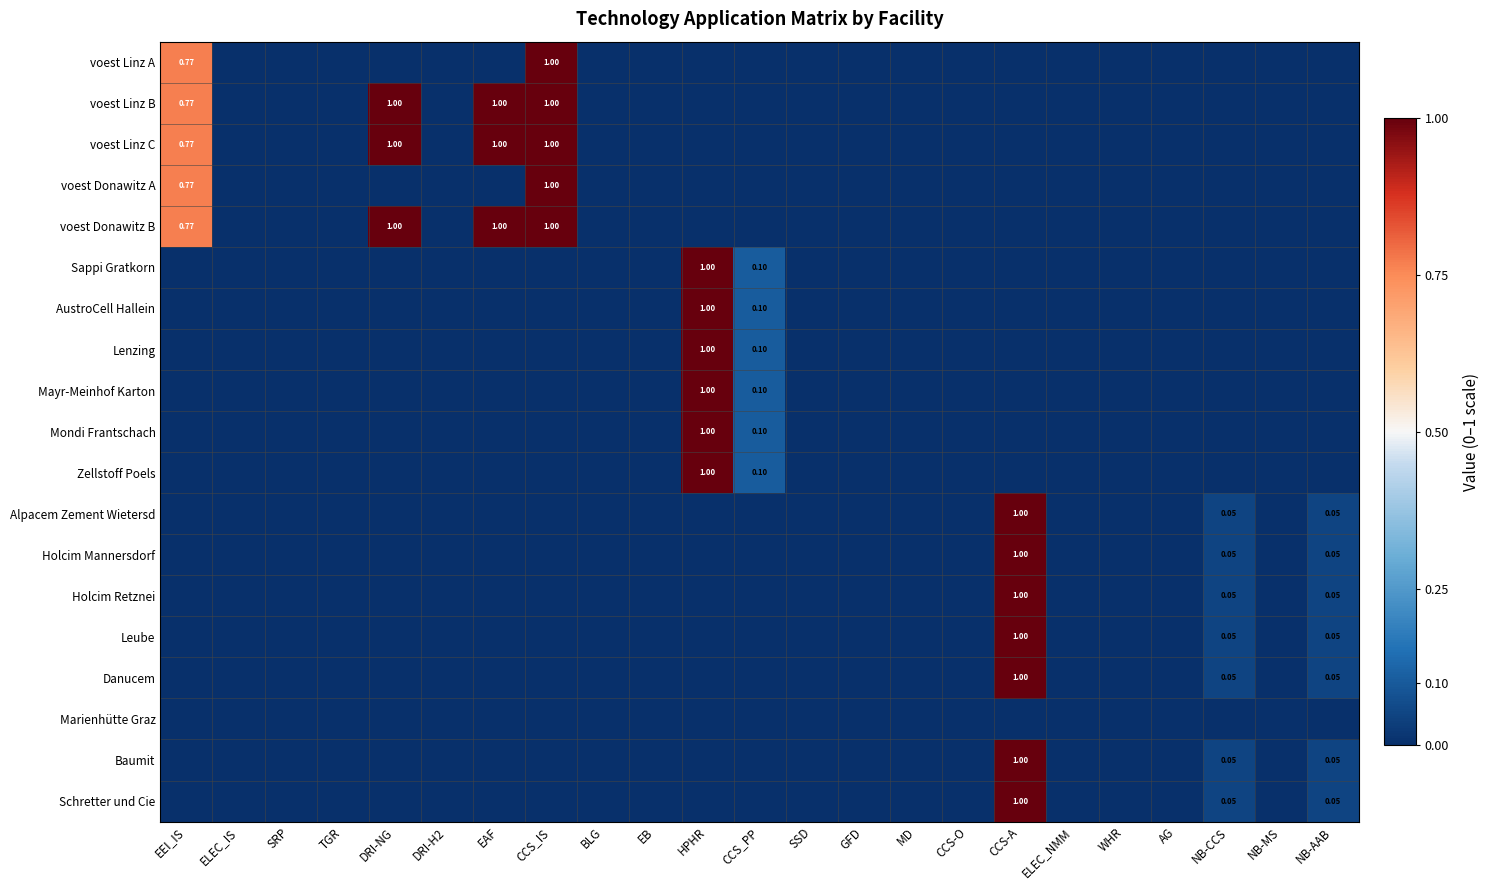

Is the value of Holcim Mannersdorf at CCS-A greater than the value of Lenzing at NB-MS?

Yes